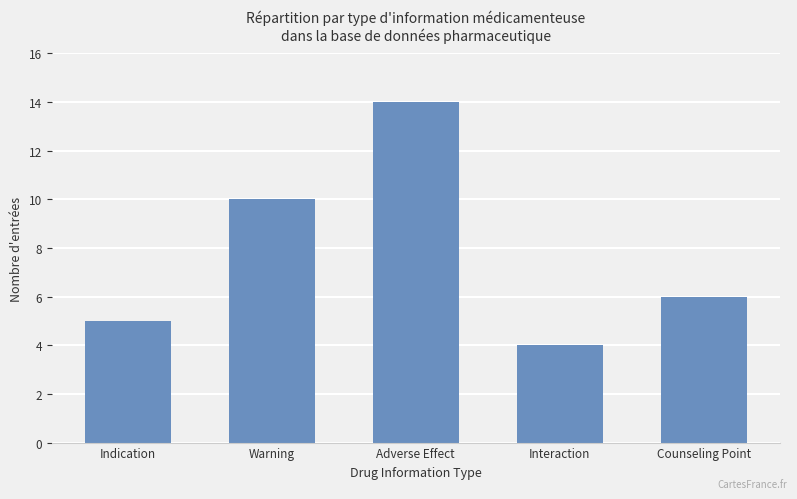

What is the sum of the values at Counseling Point and Warning?

16